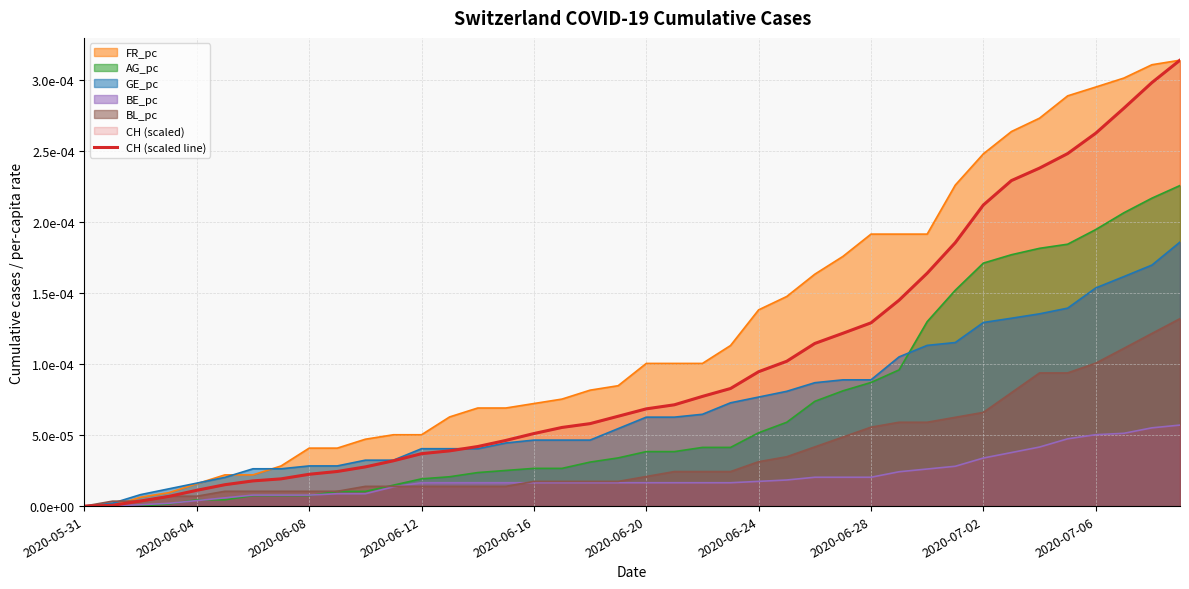

How many lines are shown in the chart?

1